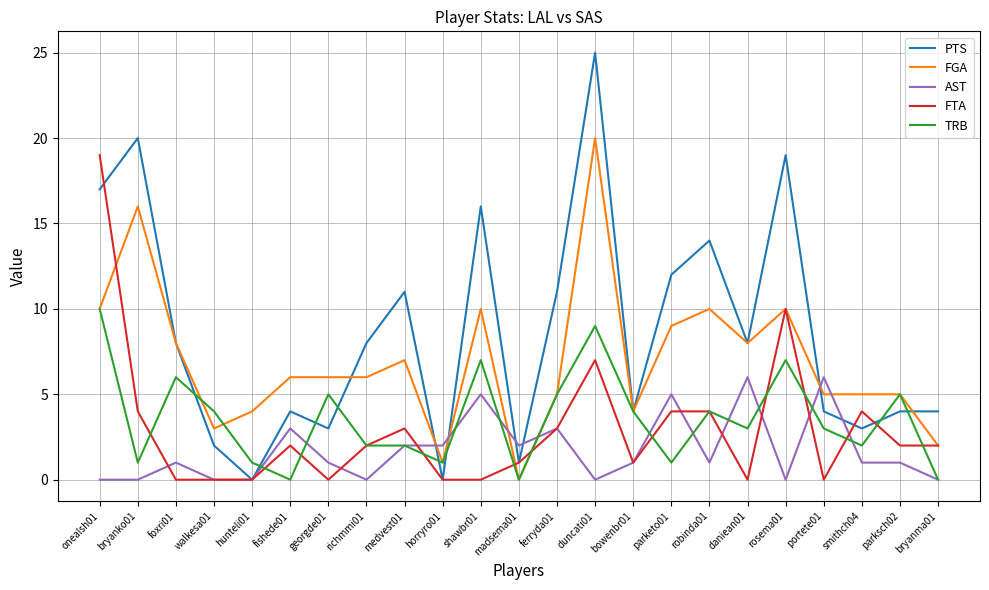

What is the maximum value for TRB?

10